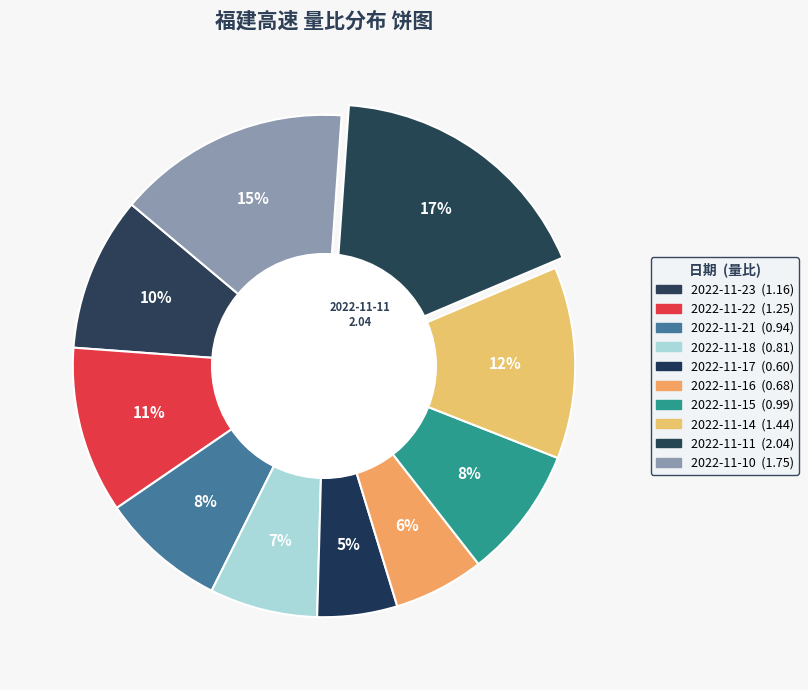

Count the number of slices in the pie.

10